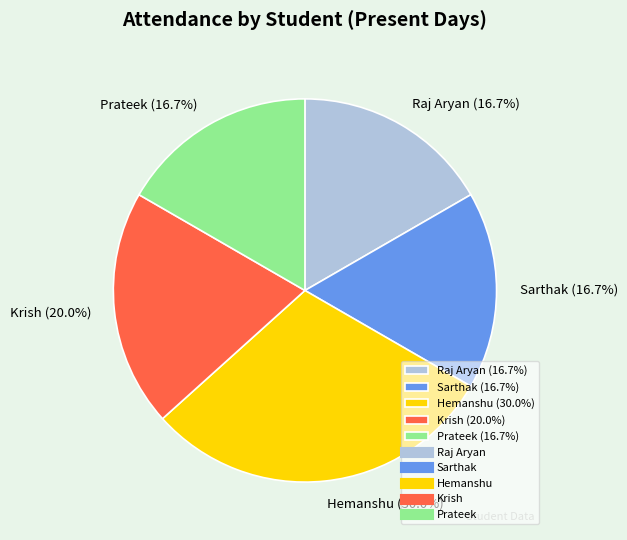

To the nearest percent, what percentage of the pie is Hemanshu?

30%